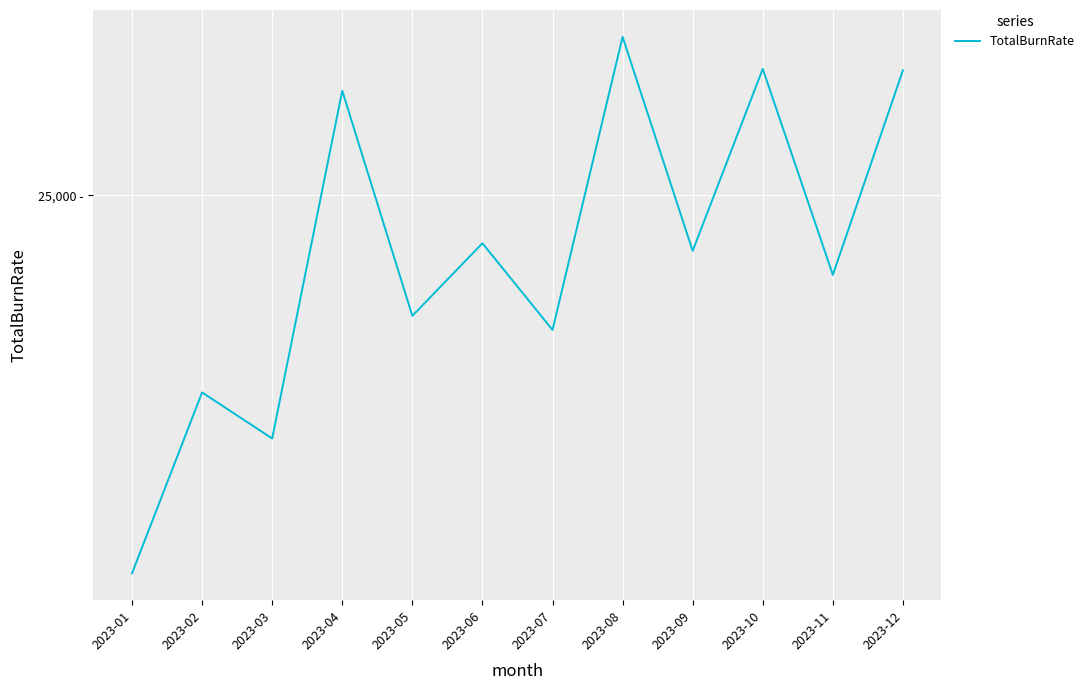

Does the chart display data point markers on the line(s)?

No